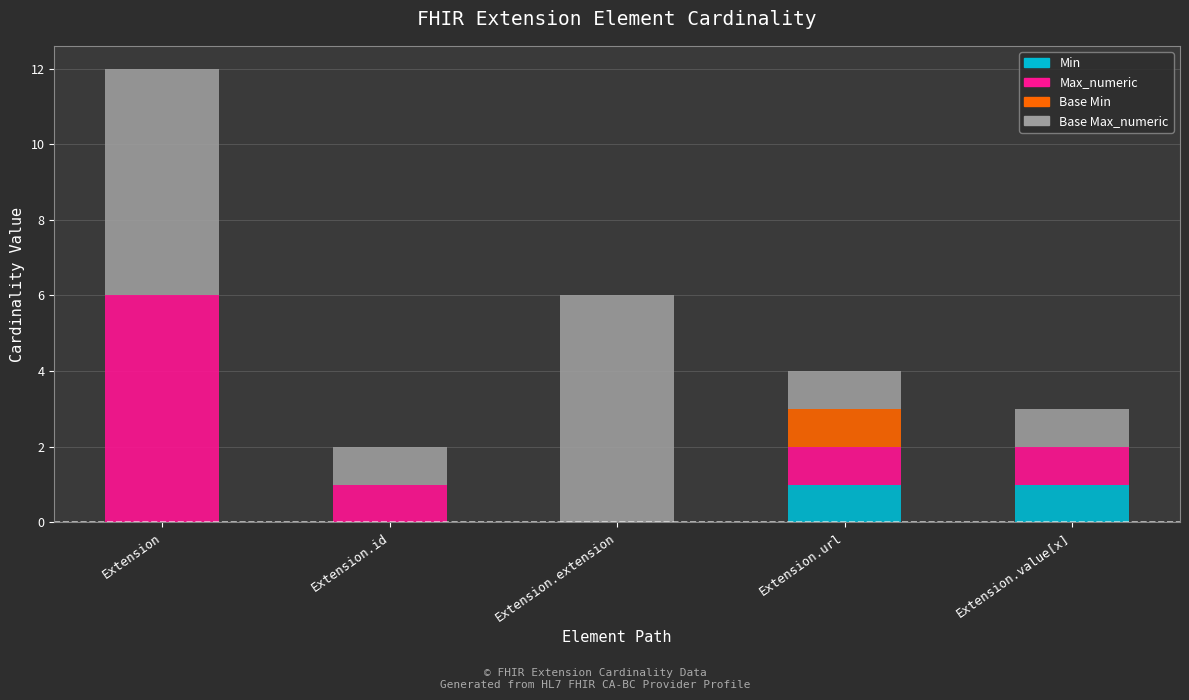

At which category is the sum across all series the highest?

Extension